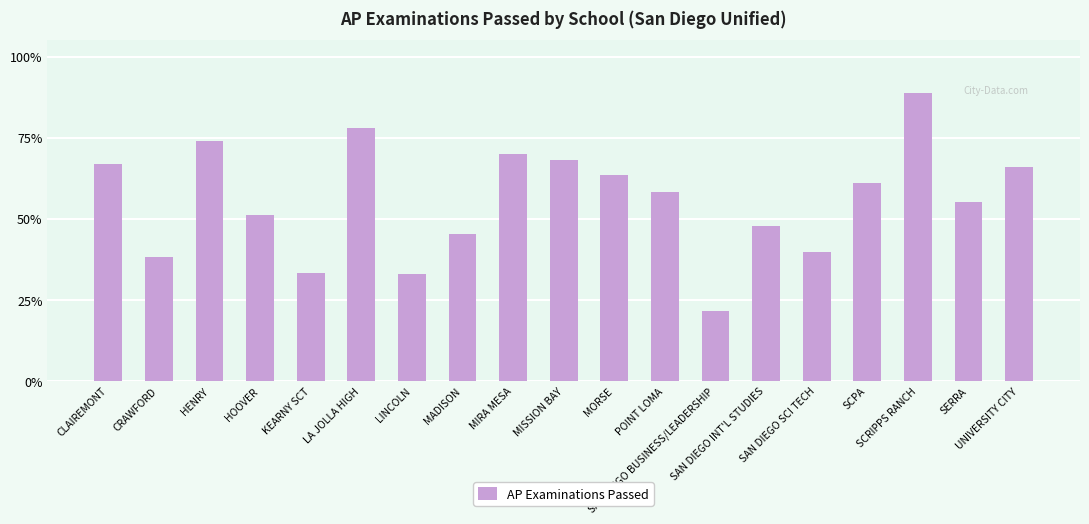

Reading right to left, extract all data points from this chart.

UNIVERSITY CITY=65.9	SERRA=55.0	SCRIPPS RANCH=88.7	SCPA=61.1	SAN DIEGO SCI TECH=39.8	SAN DIEGO INT'L STUDIES=47.7	SAN DIEGO BUSINESS/LEADERSHIP=21.4	POINT LOMA=58.3	MORSE=63.4	MISSION BAY=68.1	MIRA MESA=70.0	MADISON=45.4	LINCOLN=32.8	LA JOLLA HIGH=77.9	KEARNY SCT=33.3	HOOVER=51.0	HENRY=74.1	CRAWFORD=38.2	CLAIREMONT=66.7